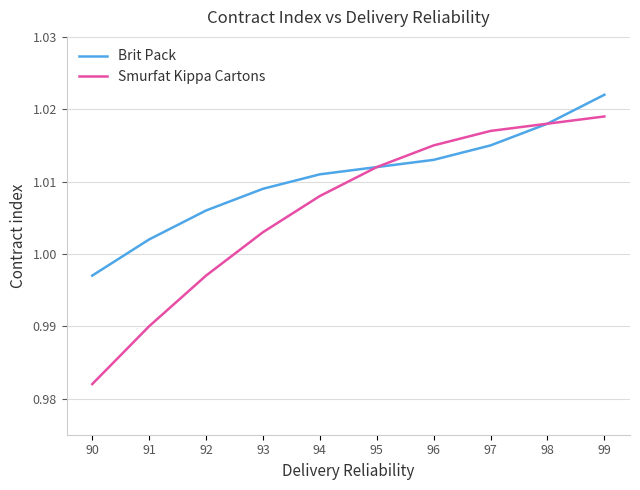

How many values in the Smurfat Kippa Cartons series are below 1?

3